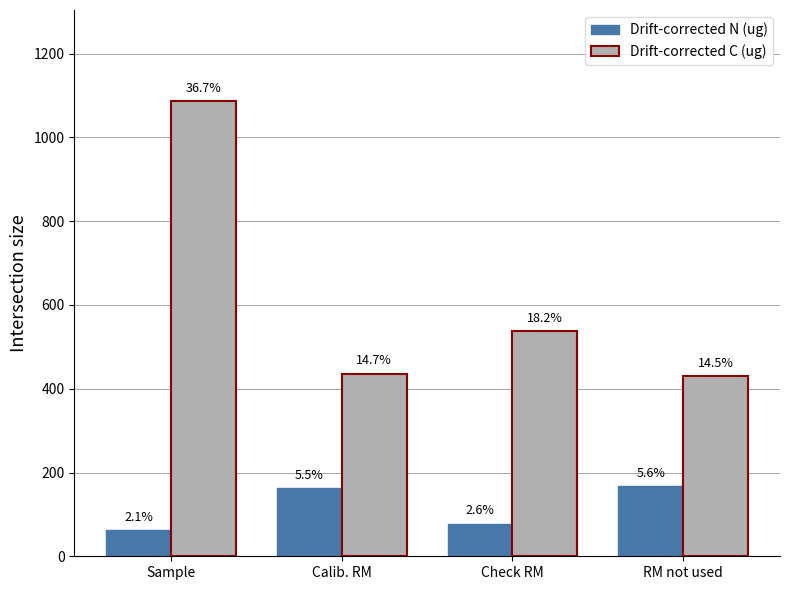

At which label is Drift-corrected C (ug) closest to 758?

Check RM